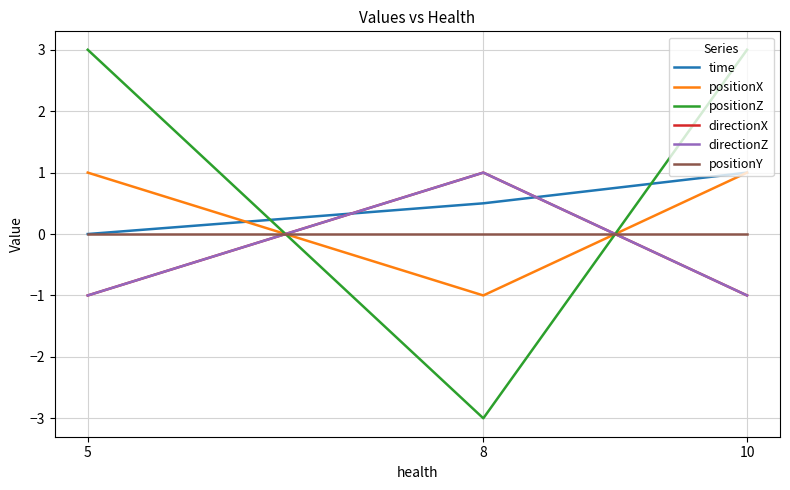

Reading right to left, extract all data points from this chart.

time: 1.0	0.5	0.0
positionX: 1.0	-1.0	1.0
positionZ: 3.0	-3.0	3.0
directionX: -1.0	1.0	-1.0
directionZ: -1.0	1.0	-1.0
positionY: 0.0	0.0	0.0